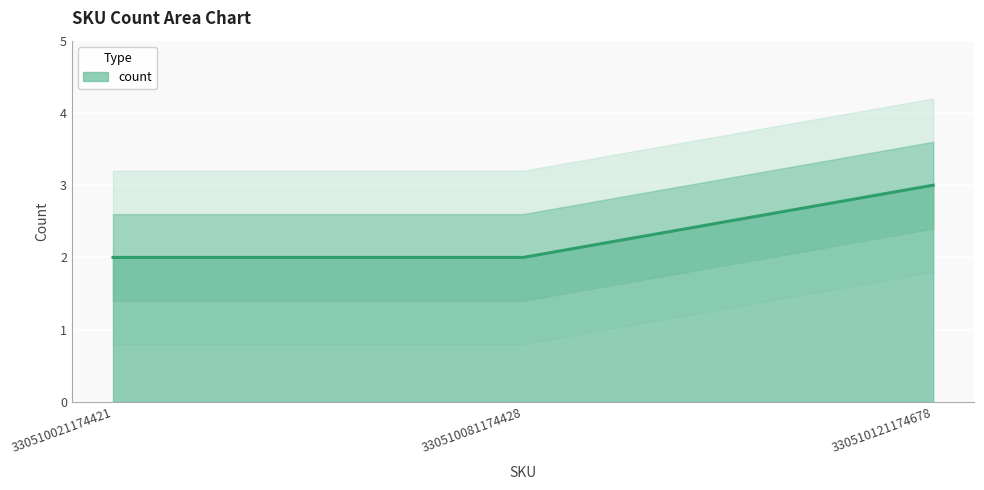

At which label is the value closest to 2?

330510021174421